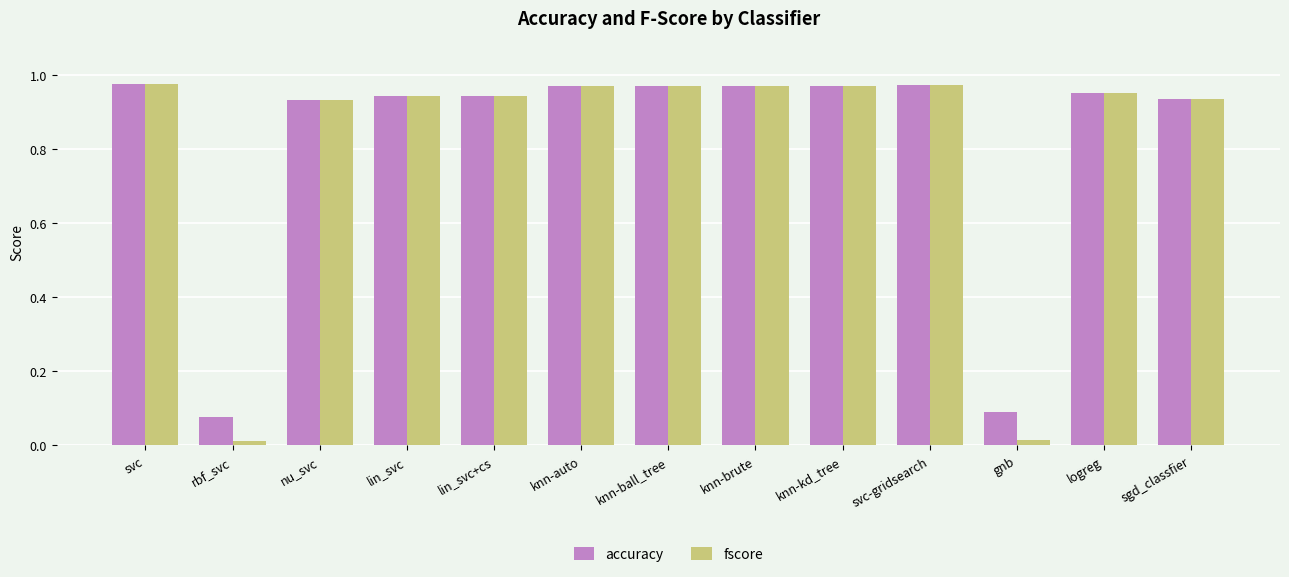

How many groups of bars are there?

13